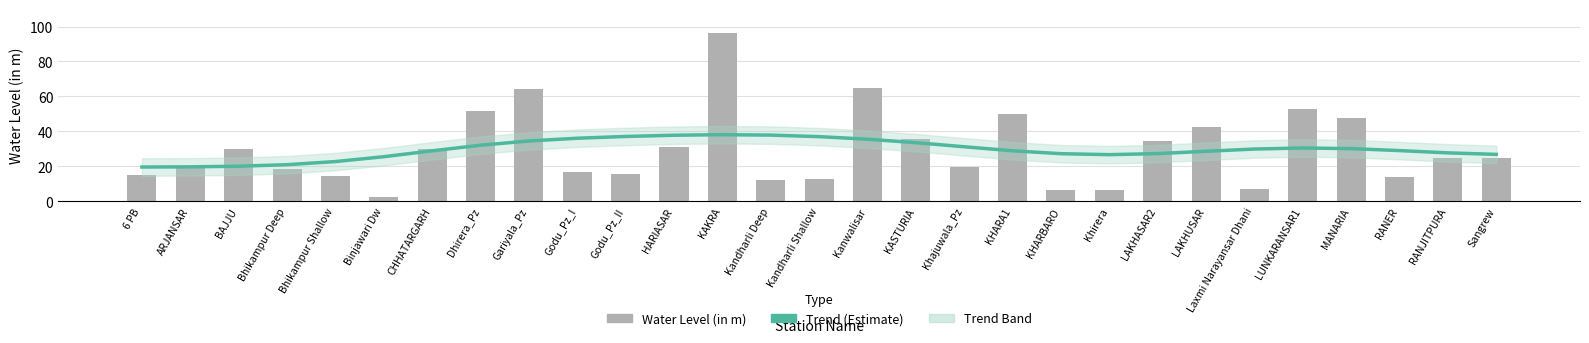

Reading left to right, list all the values displayed in this chart.

Trend (Estimate): 19.5	19.7	20.0	20.9	22.7	25.5	28.8	32.0	34.5	36.0	37.1	37.8	38.1	37.8	36.9	35.5	33.5	31.1	28.8	27.2	26.6	27.2	28.6	29.9	30.5	30.1	29.0	27.7	26.8
water_level (in m): 15.0	20.0	29.7	18.3	14.6	2.4	30.0	51.6	64.3	16.5	15.7	30.8	96.6	12.2	12.4	65.0	35.6	19.4	50.0	6.5	6.5	34.4	42.2	6.9	53.0	47.4	13.6	24.6	24.5